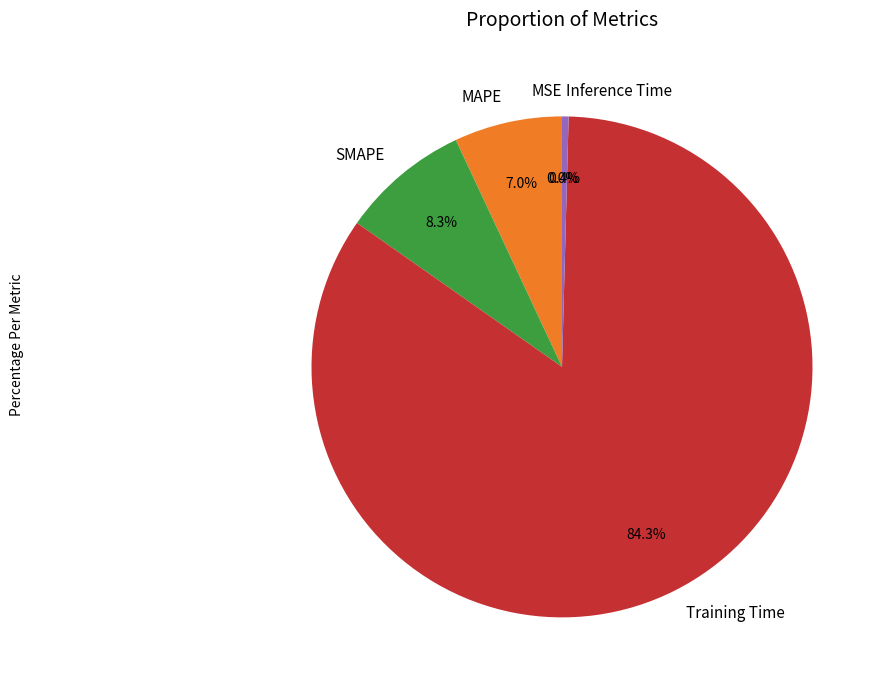

Combined, do MAPE and SMAPE account for over 50%?

No